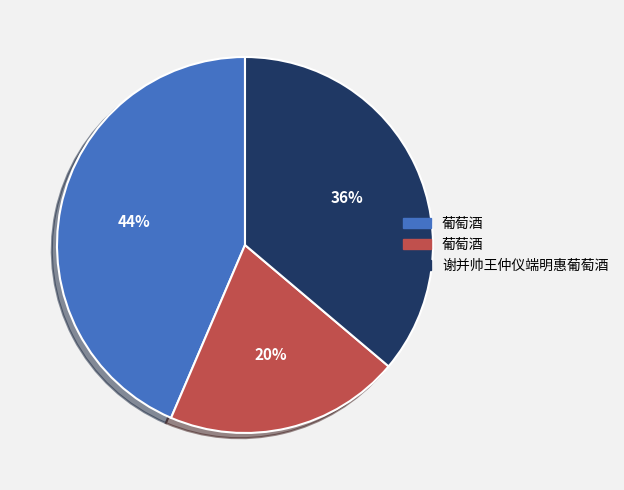

Does any single category account for the majority?

No